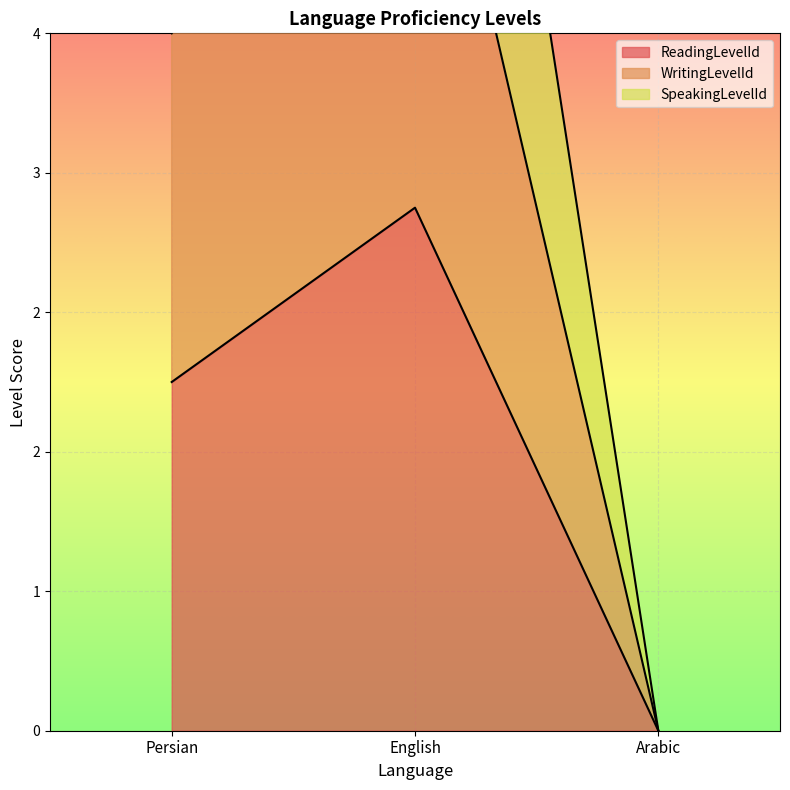

Which category has the lowest value in the ReadingLevelId series?

Arabic